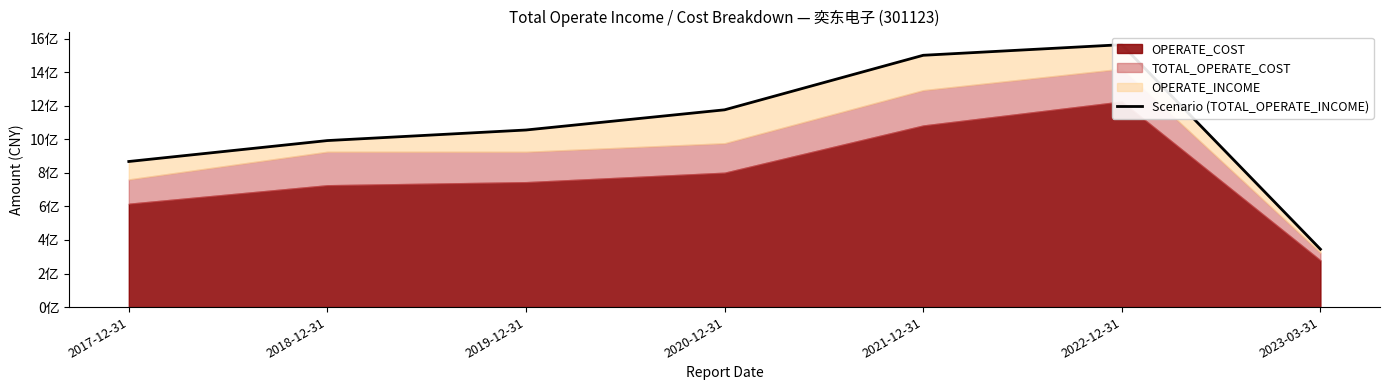

Where is the first local maximum?

2022-12-31